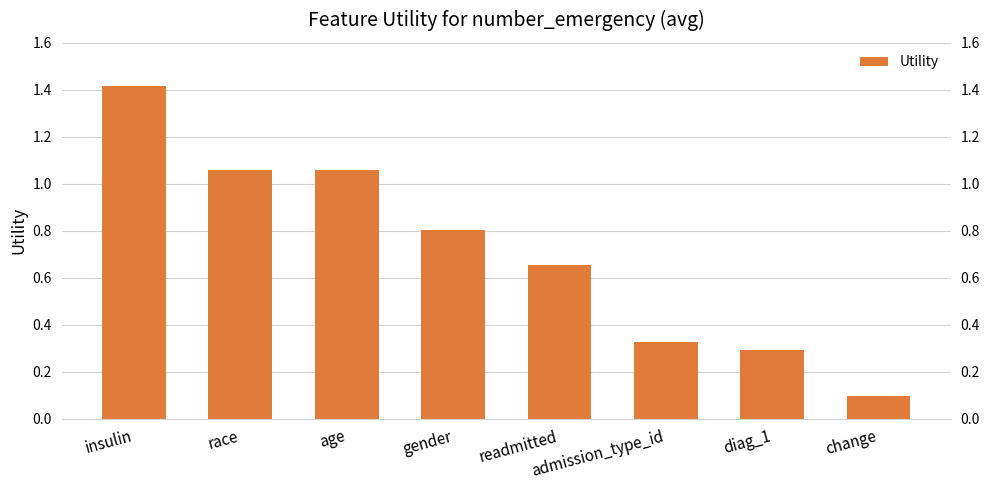

What is the label of the 6th bar from the right?

age